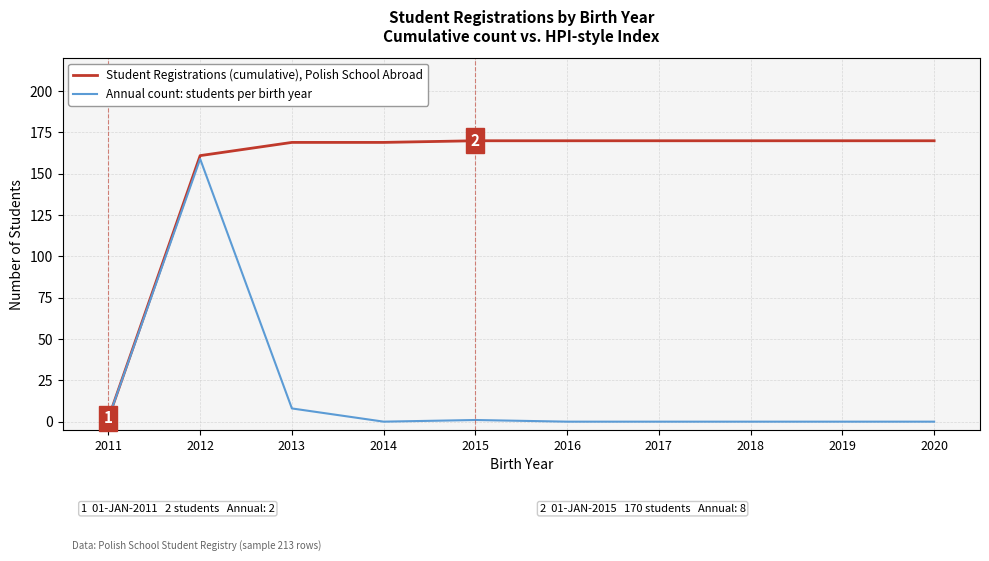

Which series has the largest total across all categories?

Student Registrations (cumulative), Polish School Abroad